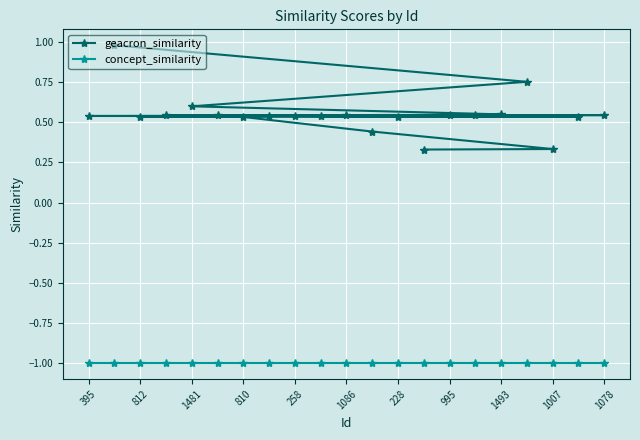

How many lines are shown in the chart?

2